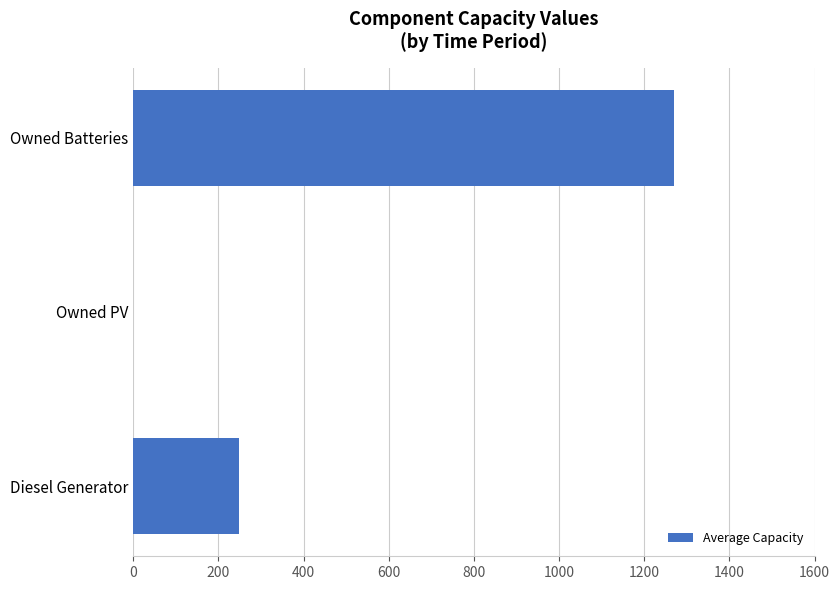

The value at Diesel Generator is 423.8. True or false?

False